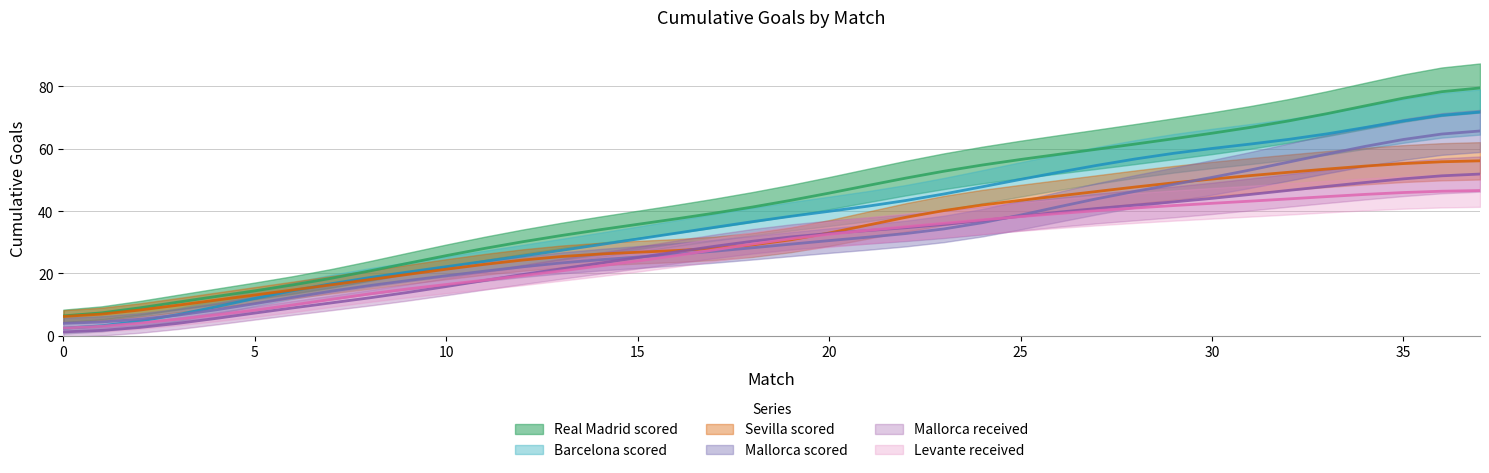

True or false: Sevilla scored has more than 0 interior local peaks.

False